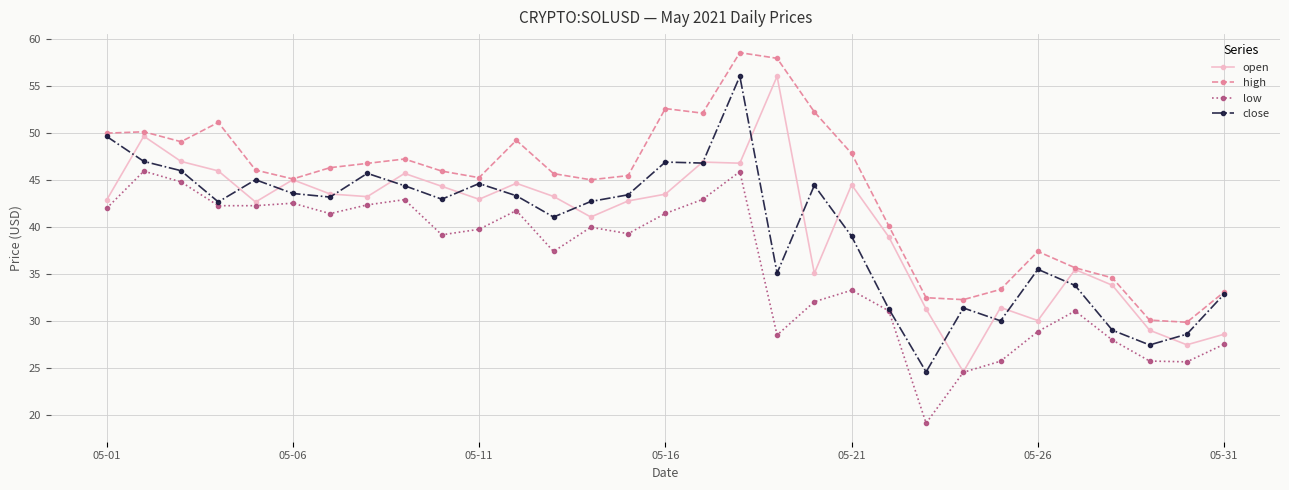

True or false: low has more than 1 points higher than both neighbors.

True